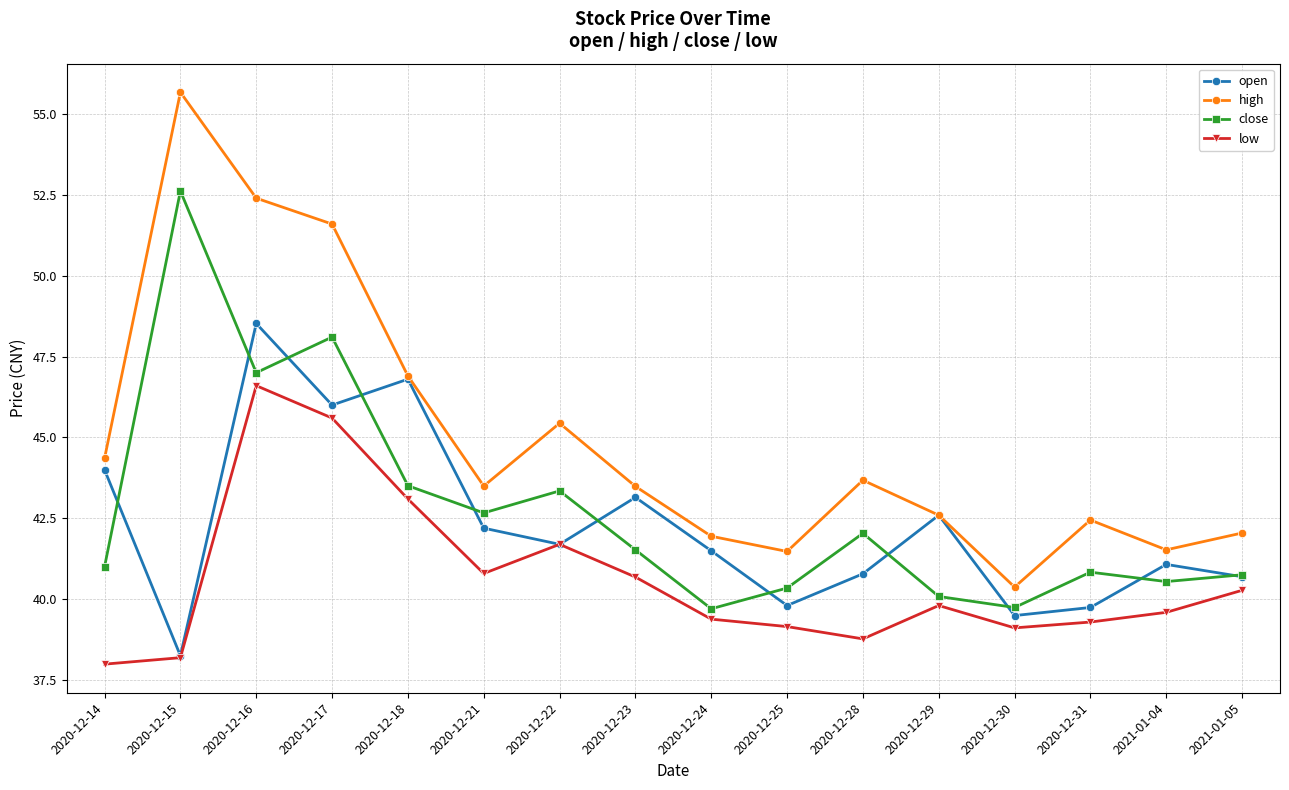

True or false: high and close intersect in this chart.

False